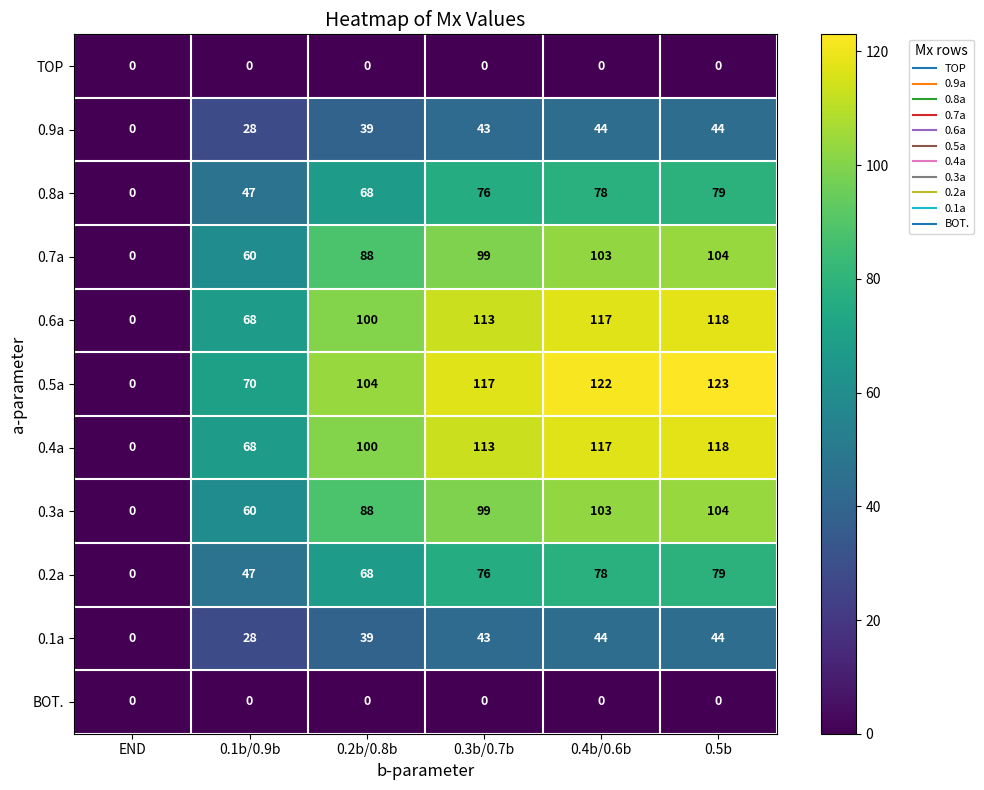

The value of 0.4a at 0.4b/0.6b is 47. True or false?

False